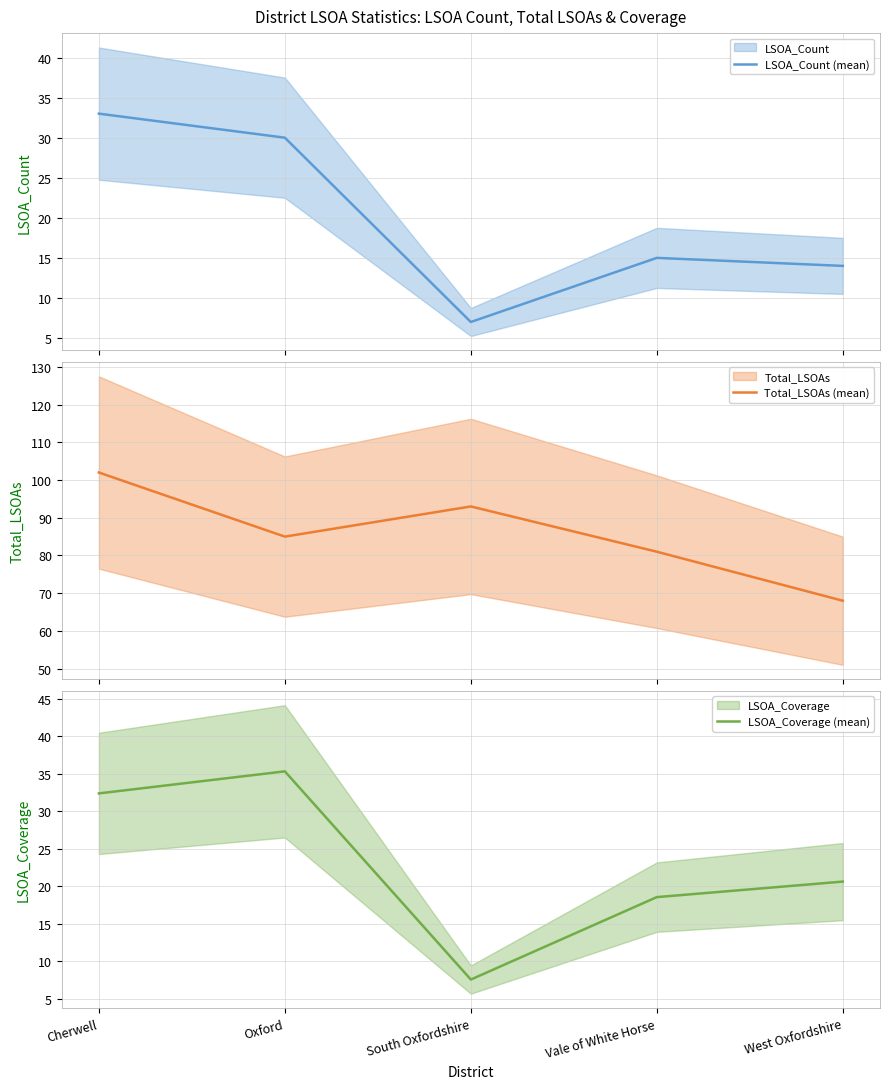

Which series has the largest total across all categories?

Total_LSOAs (mean)